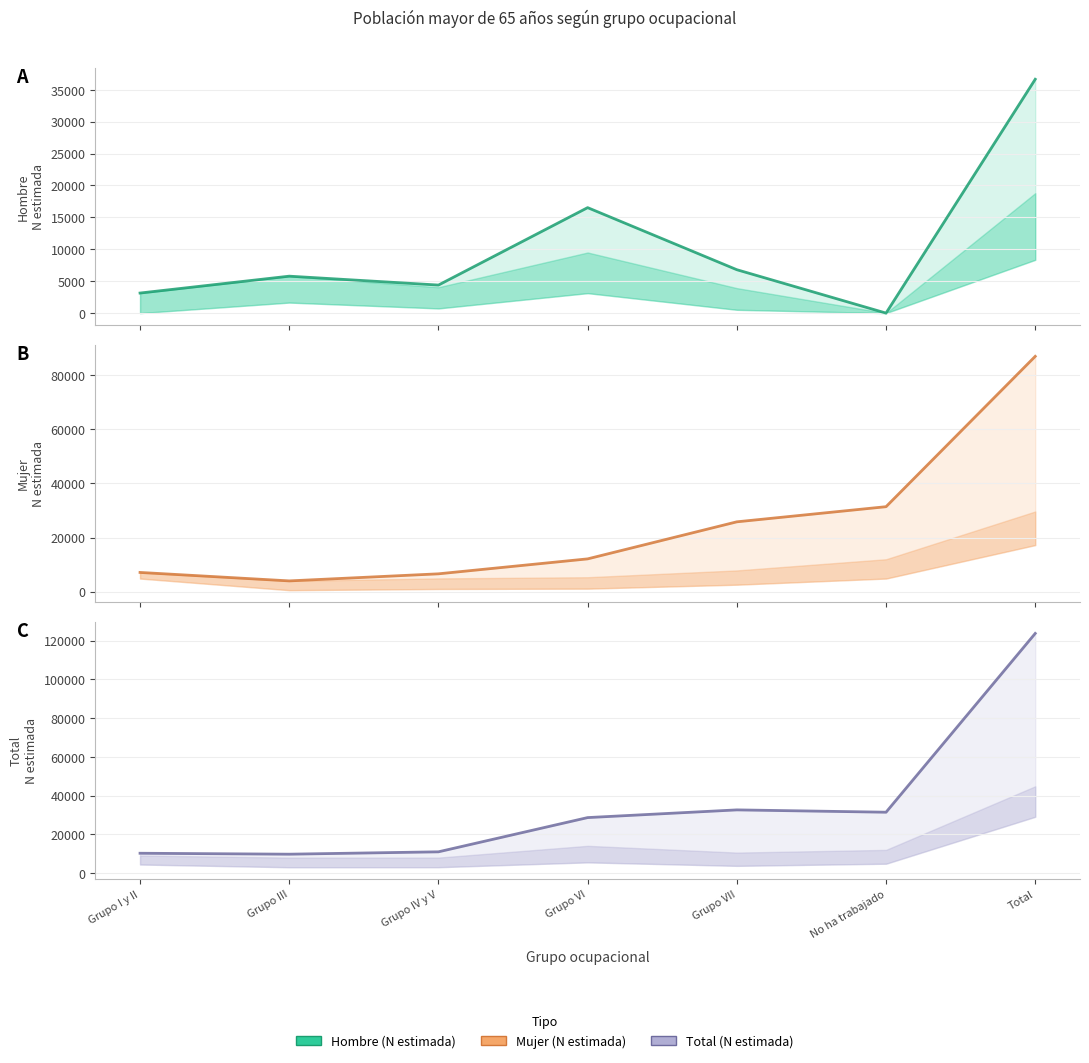

Where is the first local minimum for Hombre (N estimada)?

Grupo IV y V